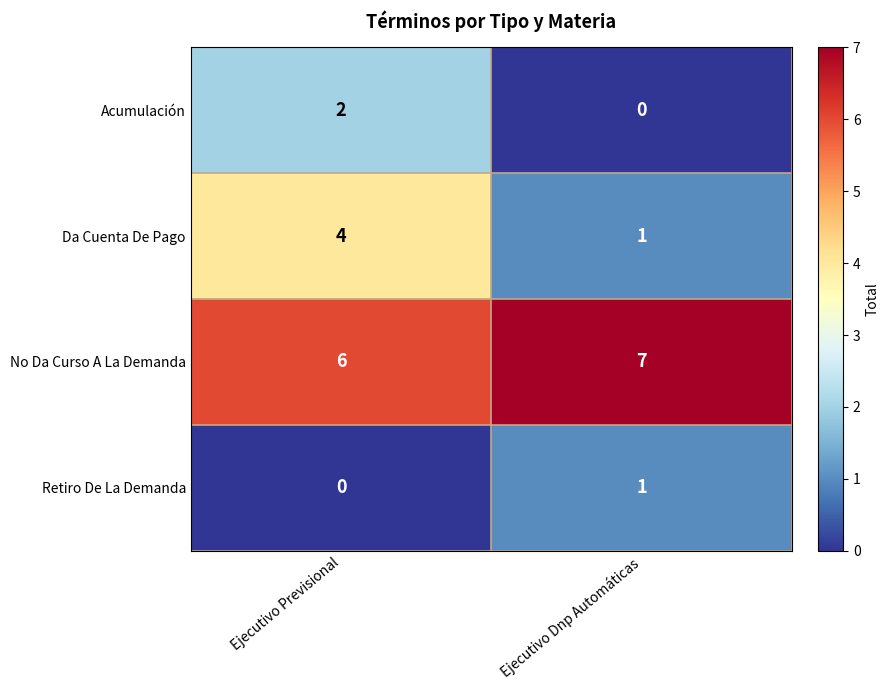

Reading left to right, transcribe all the data shown in this chart.

Acumulación: Ejecutivo Previsional=2	Ejecutivo Dnp Automáticas=0
Da Cuenta De Pago: Ejecutivo Previsional=4	Ejecutivo Dnp Automáticas=1
No Da Curso A La Demanda: Ejecutivo Previsional=6	Ejecutivo Dnp Automáticas=7
Retiro De La Demanda: Ejecutivo Previsional=0	Ejecutivo Dnp Automáticas=1